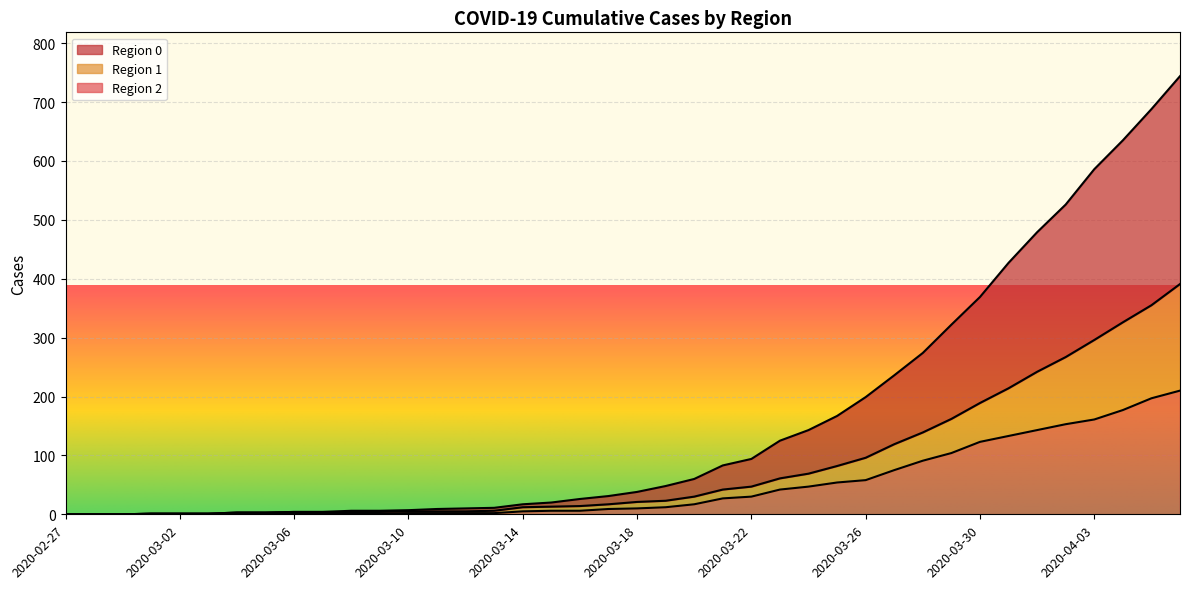

Does the chart display data point markers on the line(s)?

No